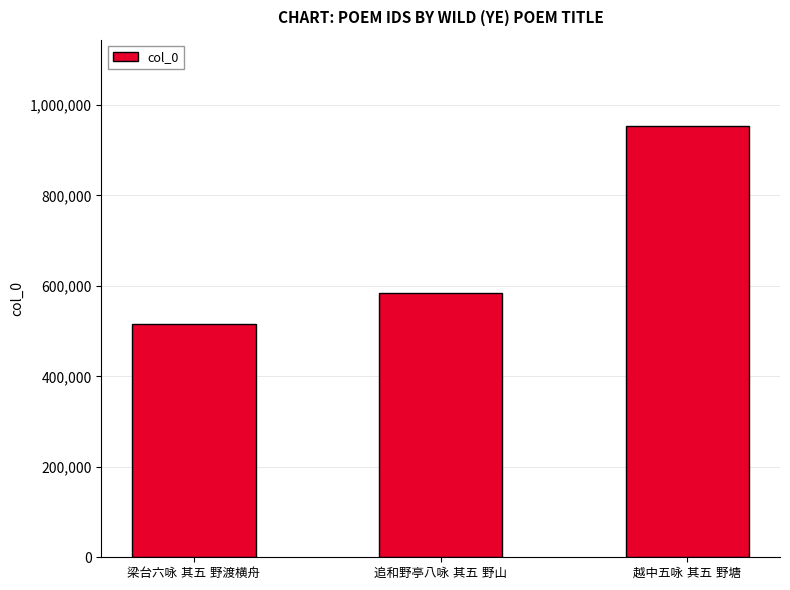

How many data points does each series have?

3